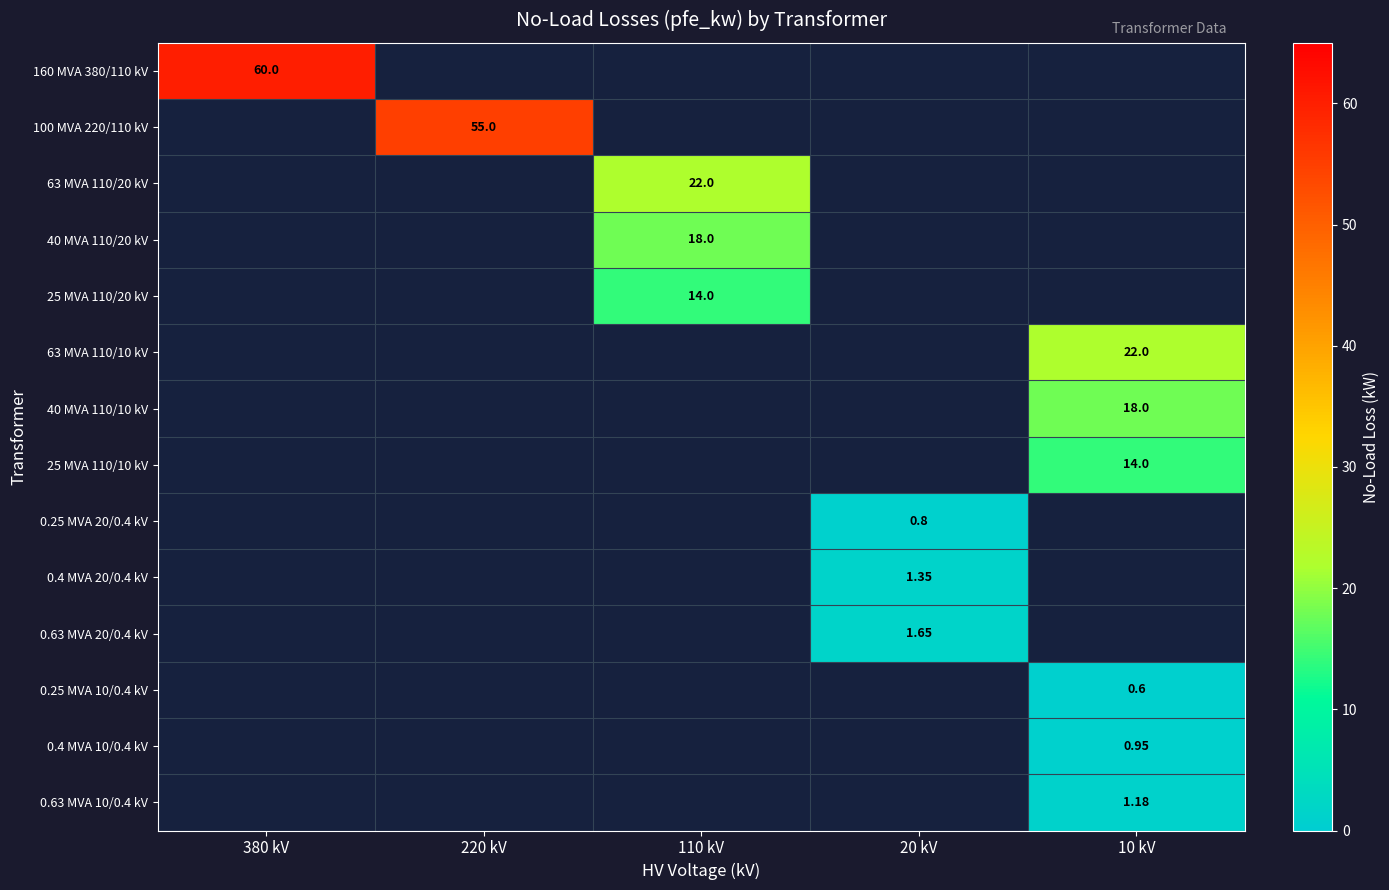

How many values in 63 MVA 110/20 kV are above zero?

1